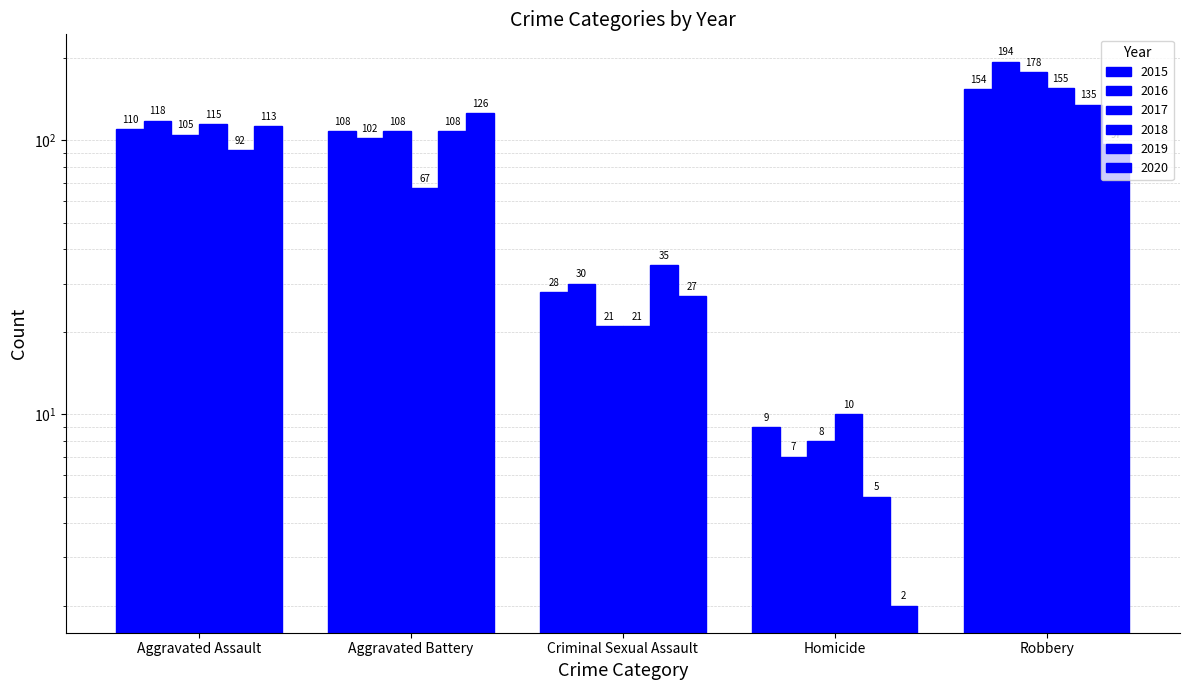

What is the spread (max minus min) of values at Aggravated Battery?

59